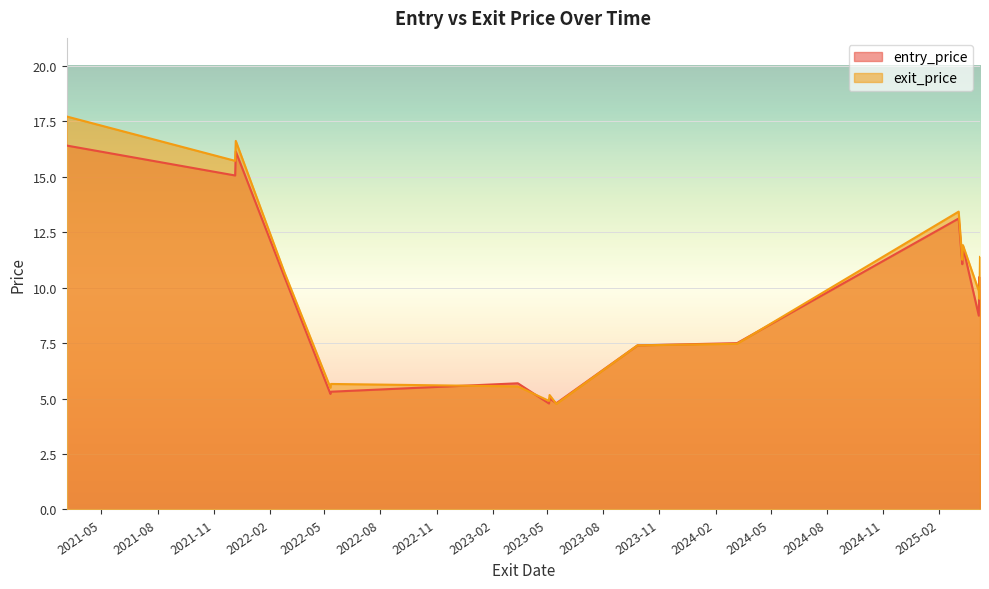

What position from the left is 2025-03-11?

14